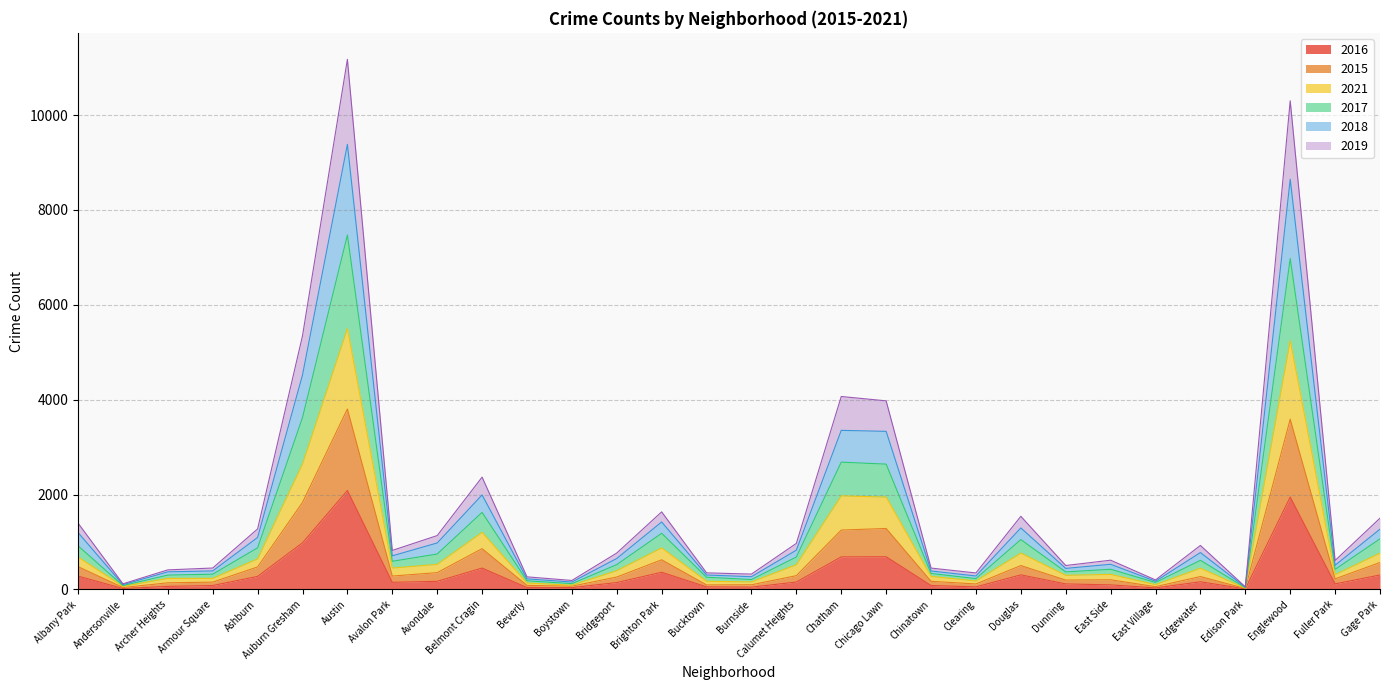

True or false: 2016 has a value of 257 at Belmont Cragin.

False